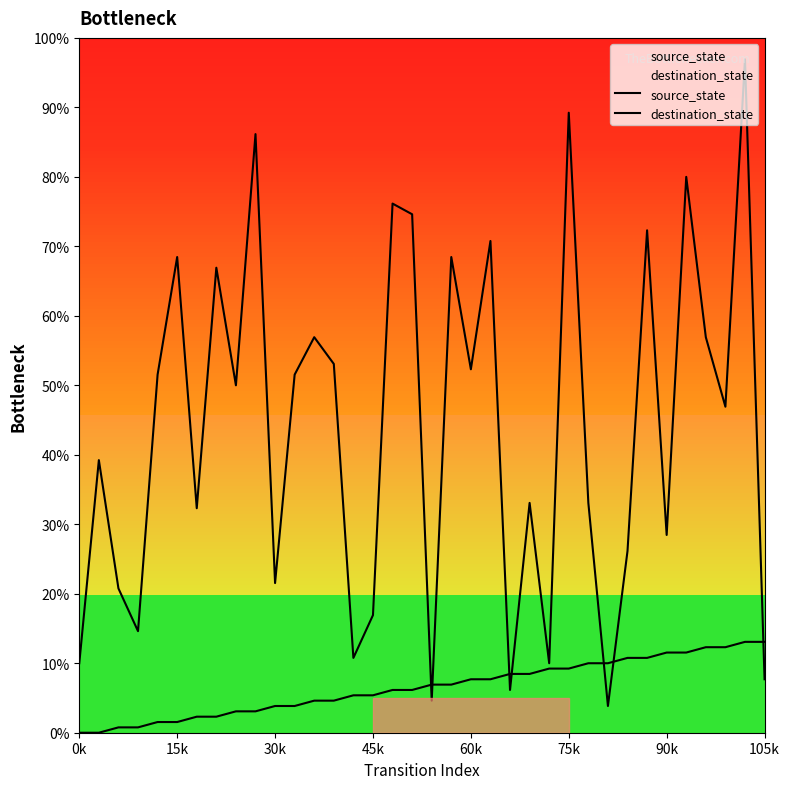

Reading left to right, extract all data points from this chart.

source_state: 0.0	0.0	0.8	0.8	1.5	1.5	2.3	2.3	3.1	3.1	3.8	3.8	4.6	4.6	5.4	5.4	6.2	6.2	6.9	6.9	7.7	7.7	8.5	8.5	9.2	9.2	10.0	10.0	10.8	10.8	11.5	11.5	12.3	12.3	13.1	13.1
destination_state: 10.0	39.2	20.8	14.6	51.5	68.5	32.3	66.9	50.0	86.2	21.5	51.5	56.9	53.1	10.8	16.9	76.2	74.6	4.6	68.5	52.3	70.8	6.2	33.1	10.0	89.2	33.1	3.8	26.2	72.3	28.5	80.0	56.9	46.9	96.9	7.7